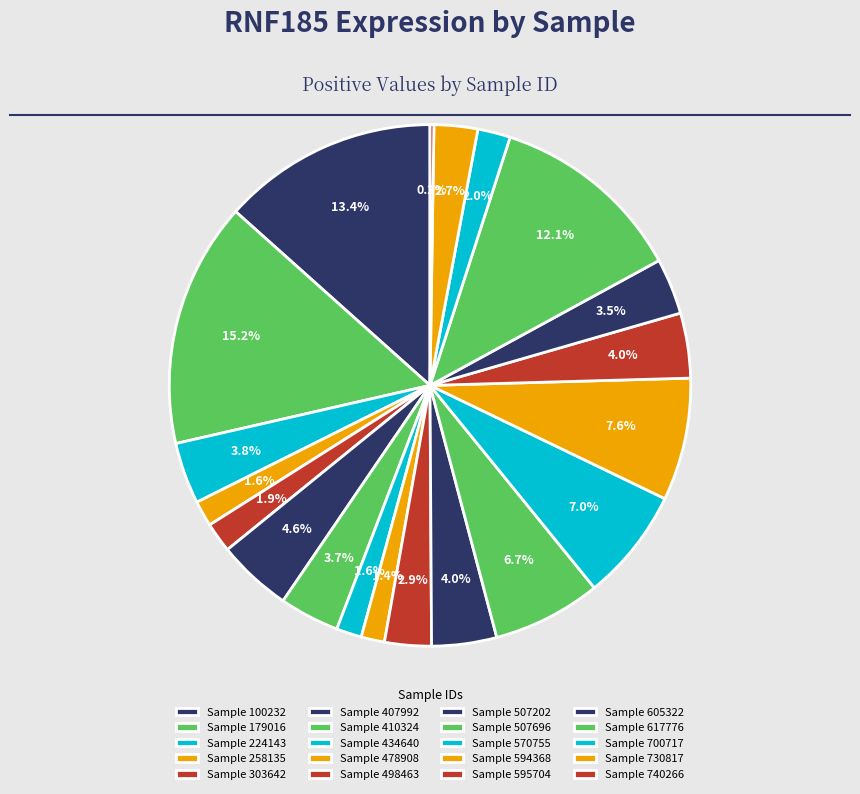

Which category has the biggest portion of the pie?

179016